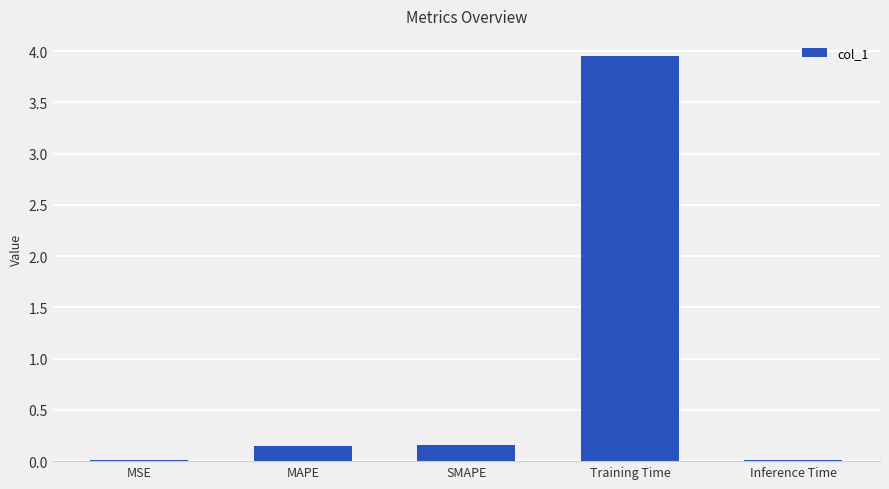

The value at Inference Time is 0.0. True or false?

True